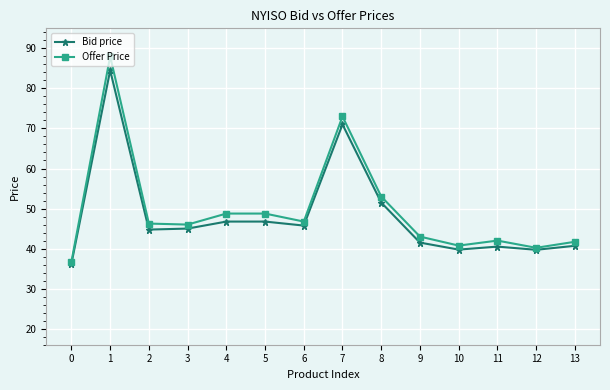

At which category is the sum across all series the highest?

1